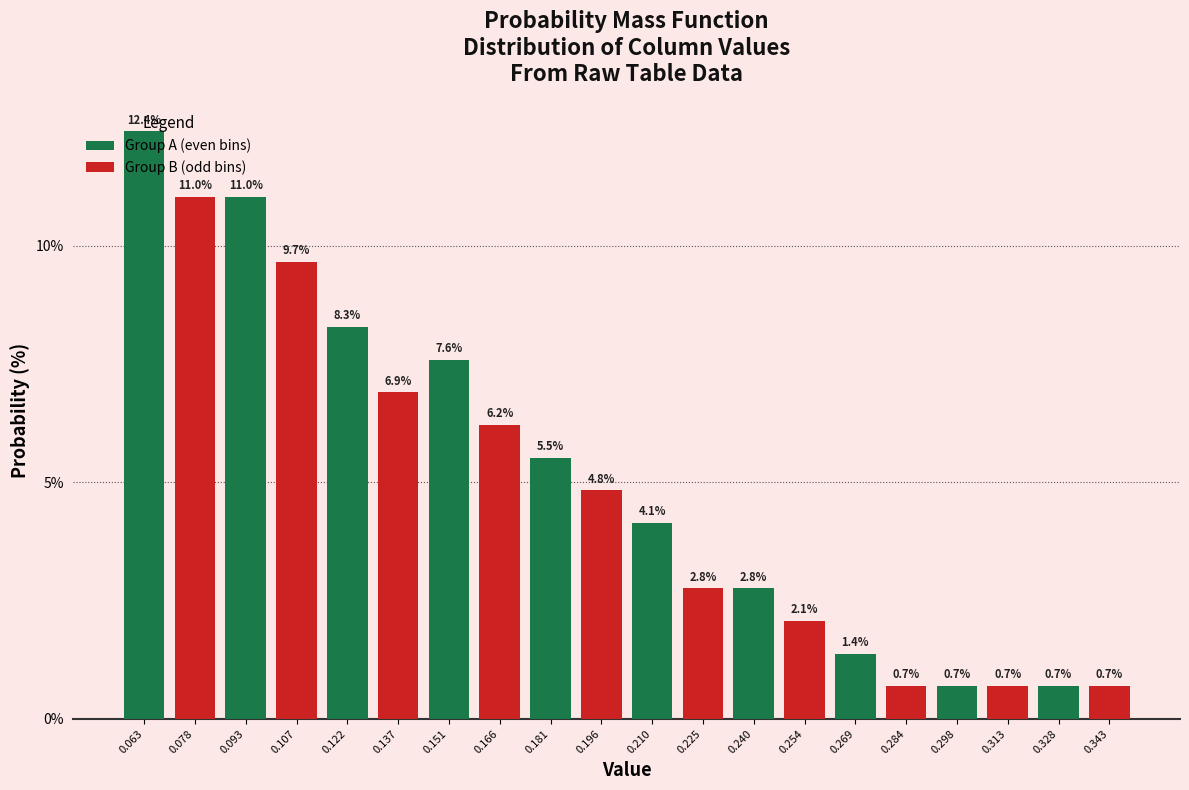

Reading left to right, list every bar in this chart as the range it spans on the x-axis followed by its height. The bar edges are not printed on the chart, so give them approximately, as read against the axis.

0.056 to 0.070: 12.4
0.070 to 0.086: 11.0
0.086 to 0.100: 11.0
0.100 to 0.114: 9.7
0.114 to 0.130: 8.3
0.130 to 0.144: 6.9
0.144 to 0.158: 7.6
0.158 to 0.174: 6.2
0.174 to 0.188: 5.5
0.188 to 0.202: 4.8
0.202 to 0.218: 4.1
0.218 to 0.232: 2.8
0.232 to 0.246: 2.8
0.246 to 0.262: 2.1
0.262 to 0.276: 1.4
0.276 to 0.292: 0.7
0.292 to 0.306: 0.7
0.306 to 0.320: 0.7
0.320 to 0.336: 0.7
0.336 to 0.350: 0.7